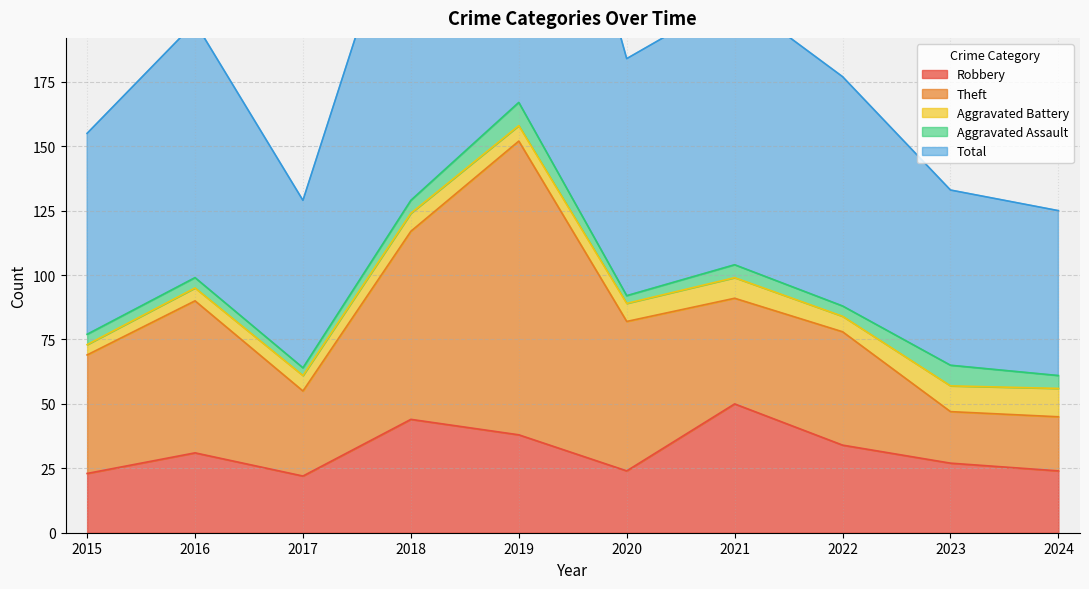

What is the average value of the Robbery series?

32